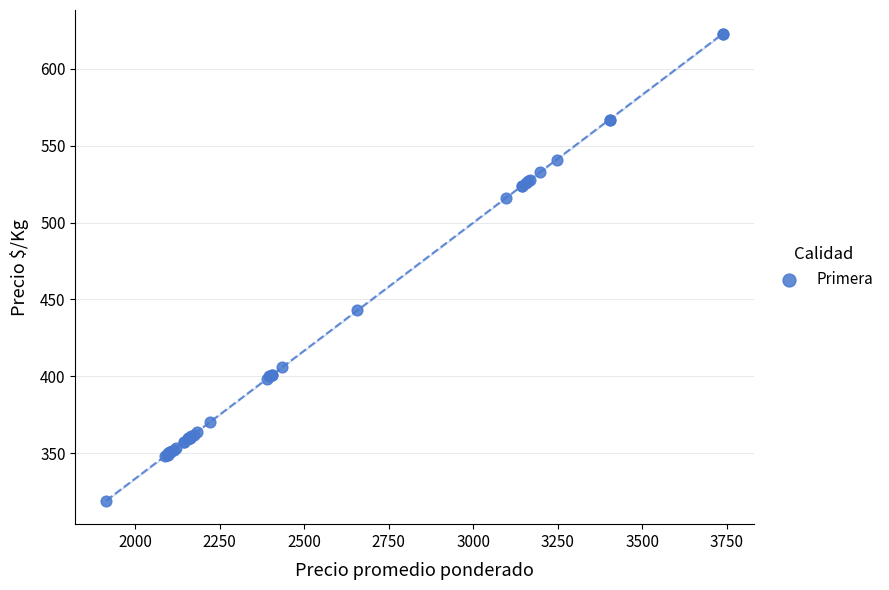

What Y value in the scatter plot is closest to 471?

443